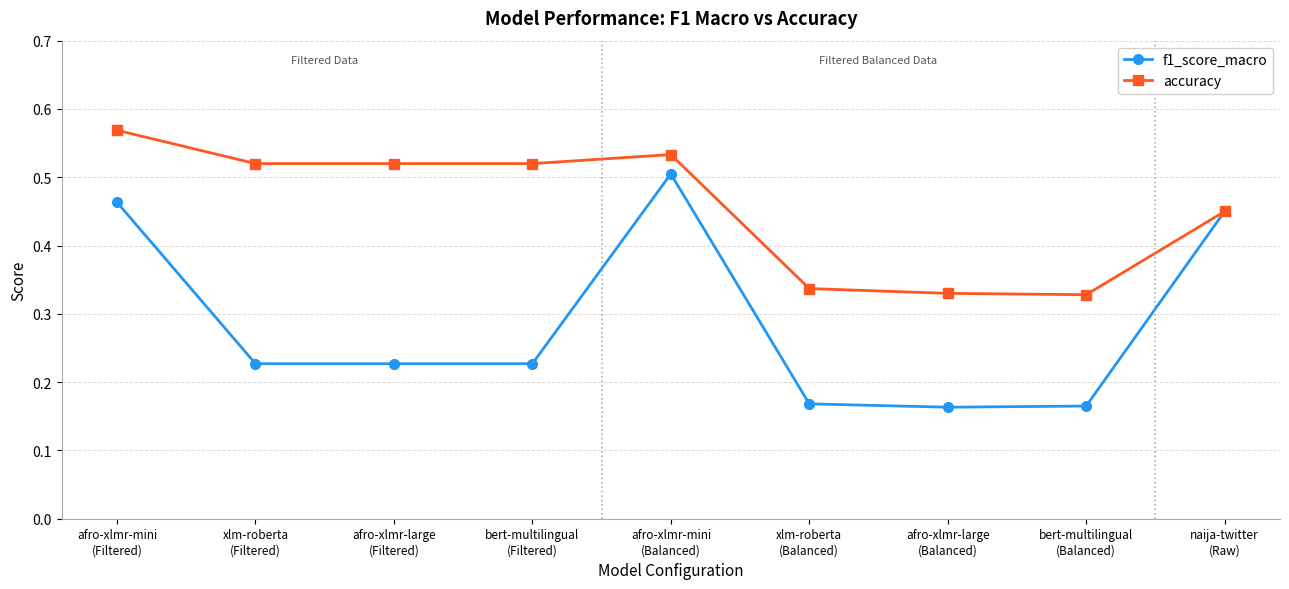

Is the value of f1_score_macro at xlm-roberta
(Balanced) greater than the value of accuracy at afro-xlmr-large
(Filtered)?

No